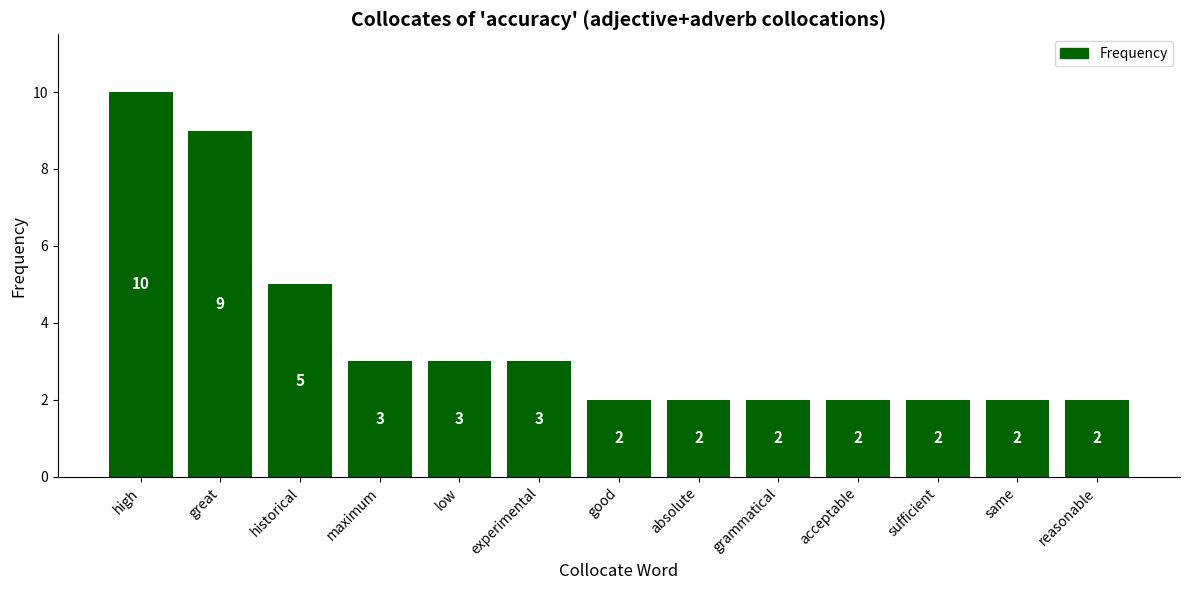

Read the value at high.

10